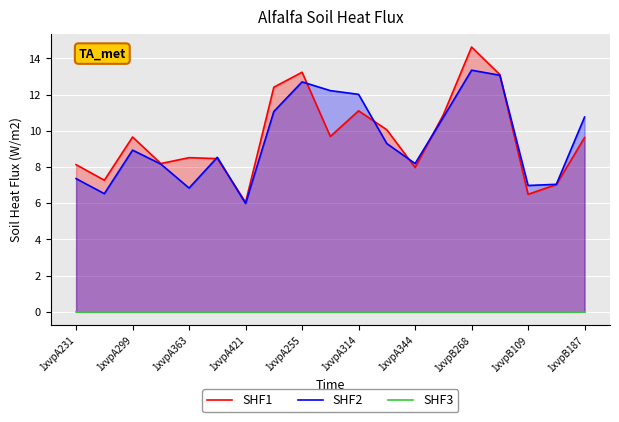

The SHF2 series shows 4.2 at 1xvpA421. True or false?

False